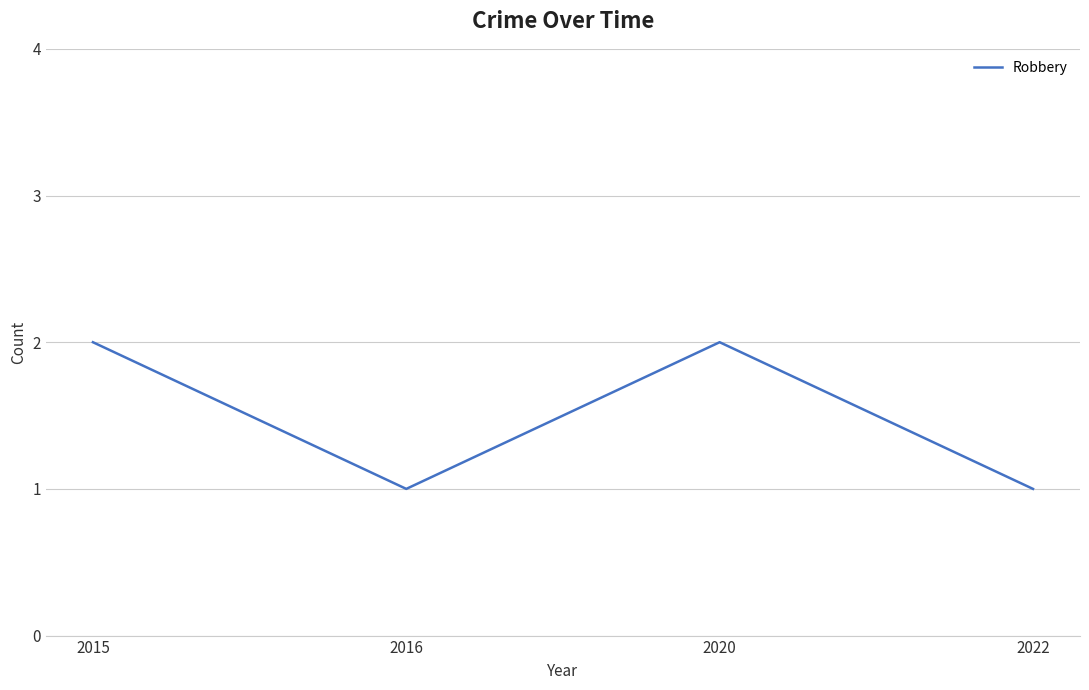

What is the change in value from 2015 to 2022?

-1